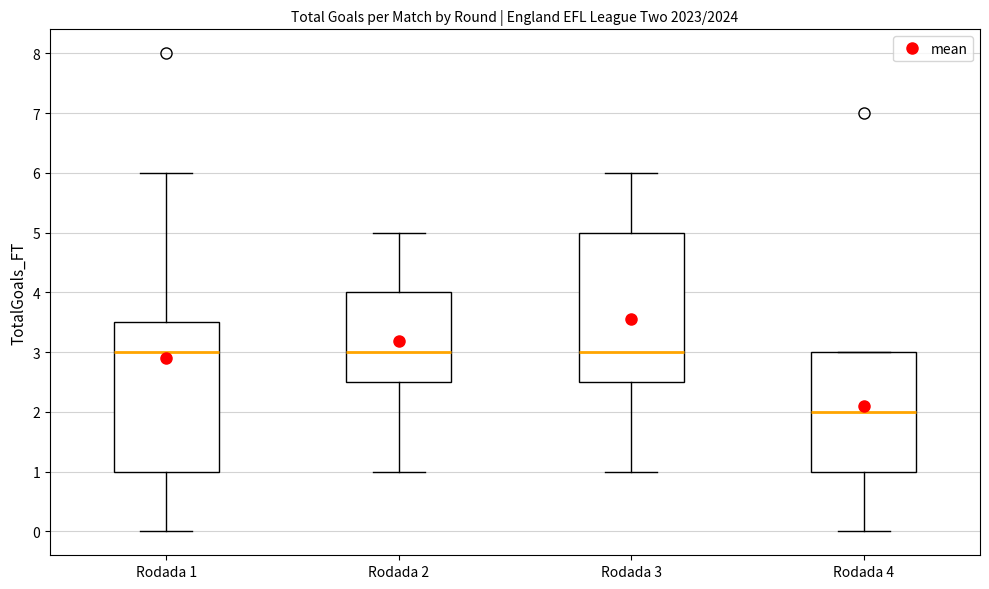

Where is the lower edge of the box for Rodada 1 on the y-axis? The values are not printed on the chart, so give them approximately, as read against the axis.

1.0